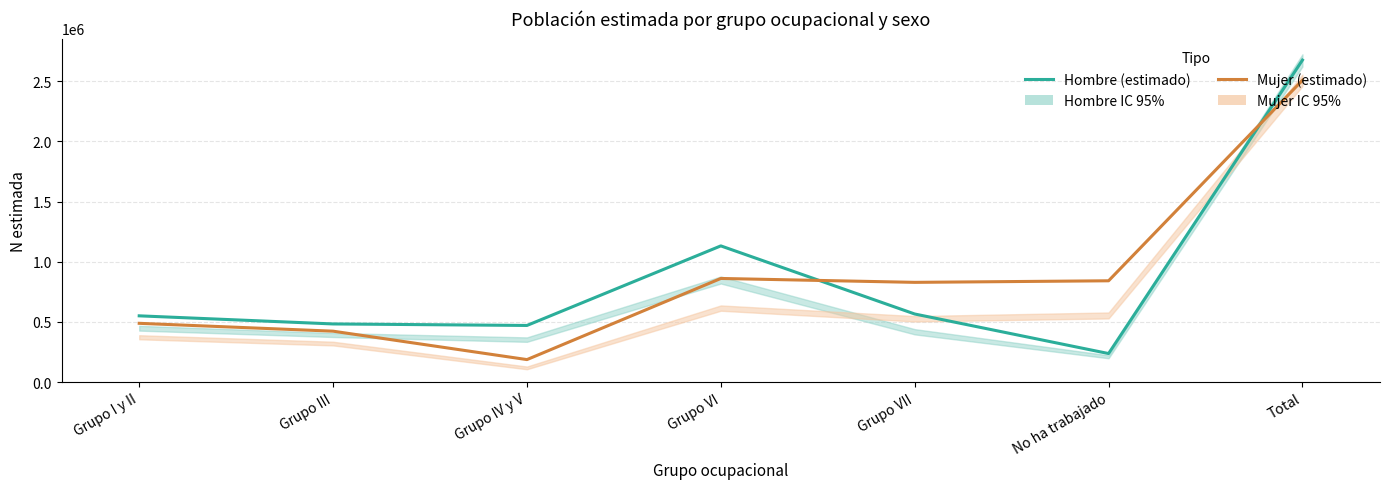

At which category does Hombre (estimado) reach its first local peak?

Grupo VI